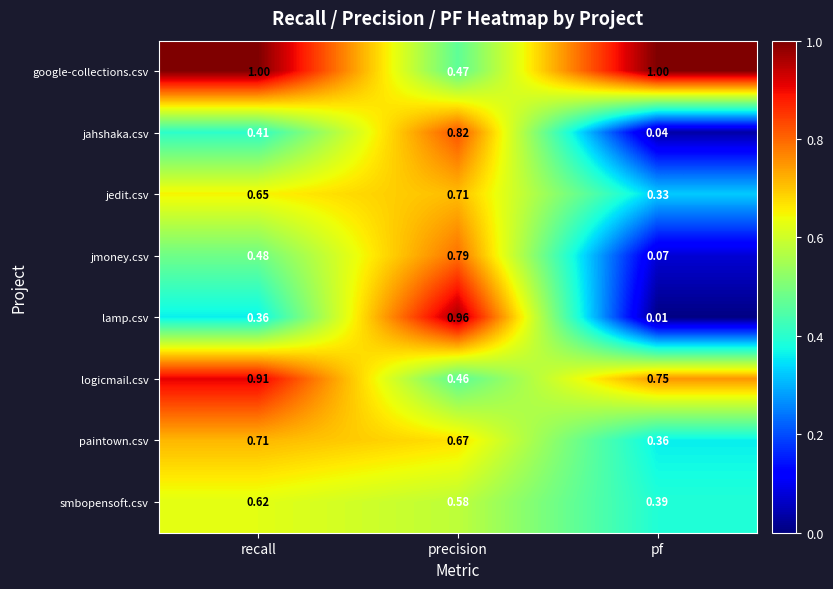

At which label is smbopensoft.csv closest to 0?

pf